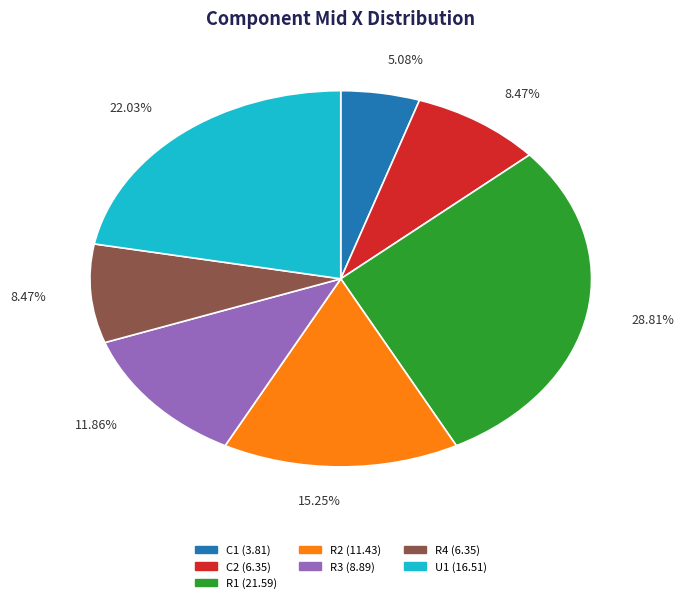

Count the number of slices in the pie.

7